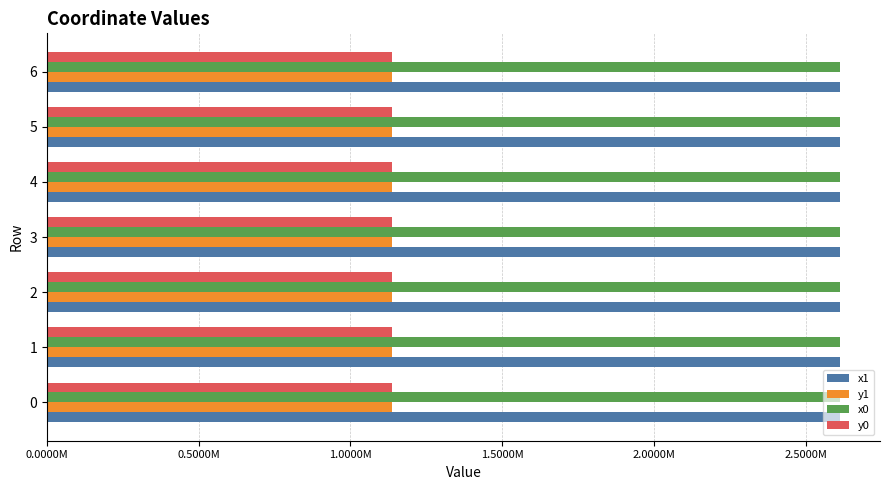

What are all the series names shown in the legend?

x1, y1, x0, y0